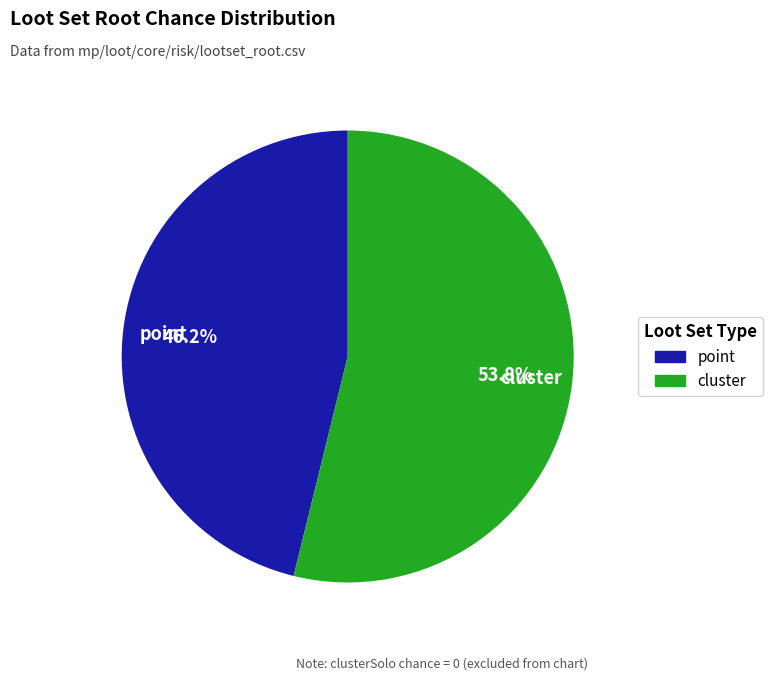

To the nearest percent, what is the average slice percentage?

50%